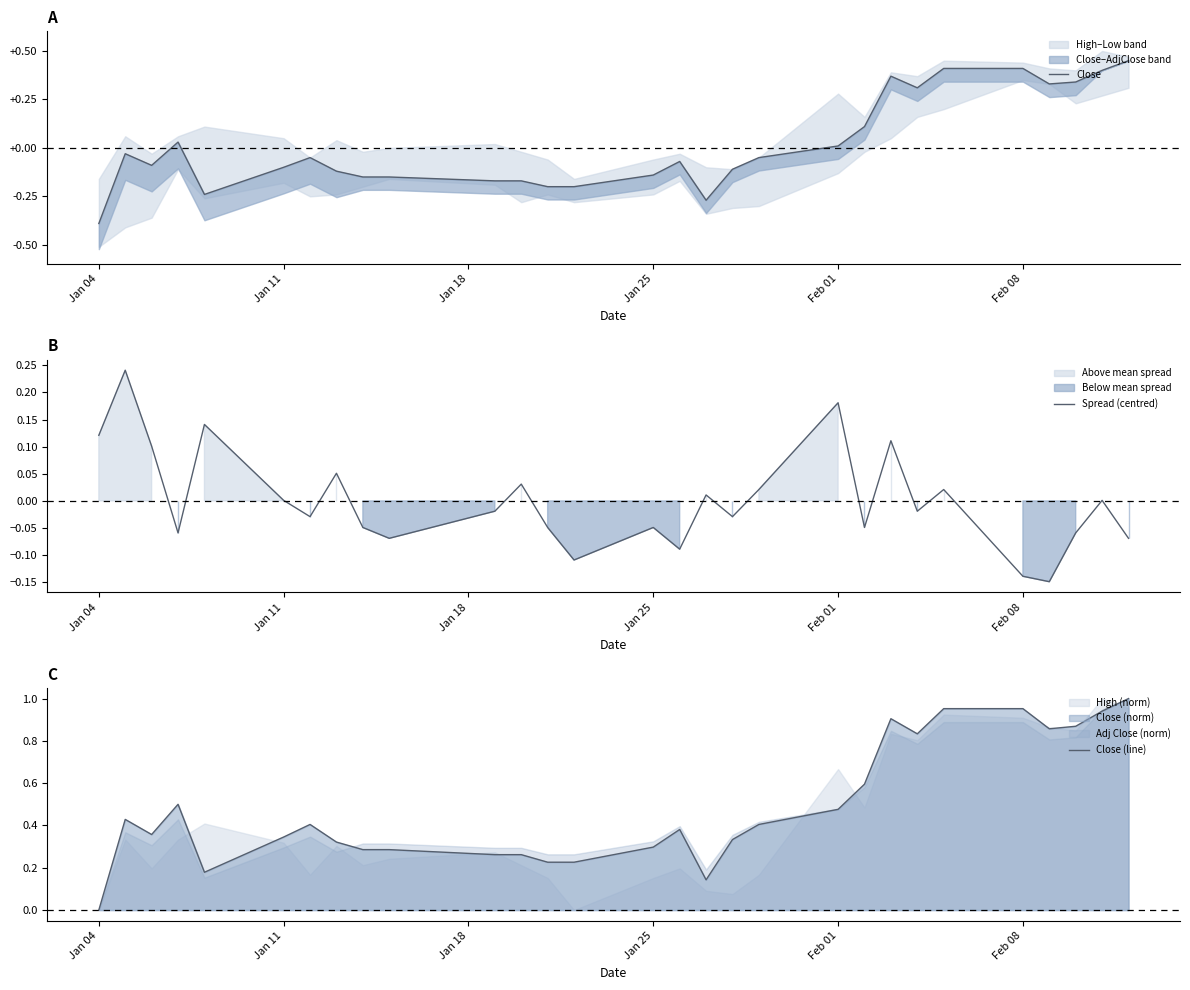

What is the difference between the maximum and minimum values in the Close (line) series?

1.0